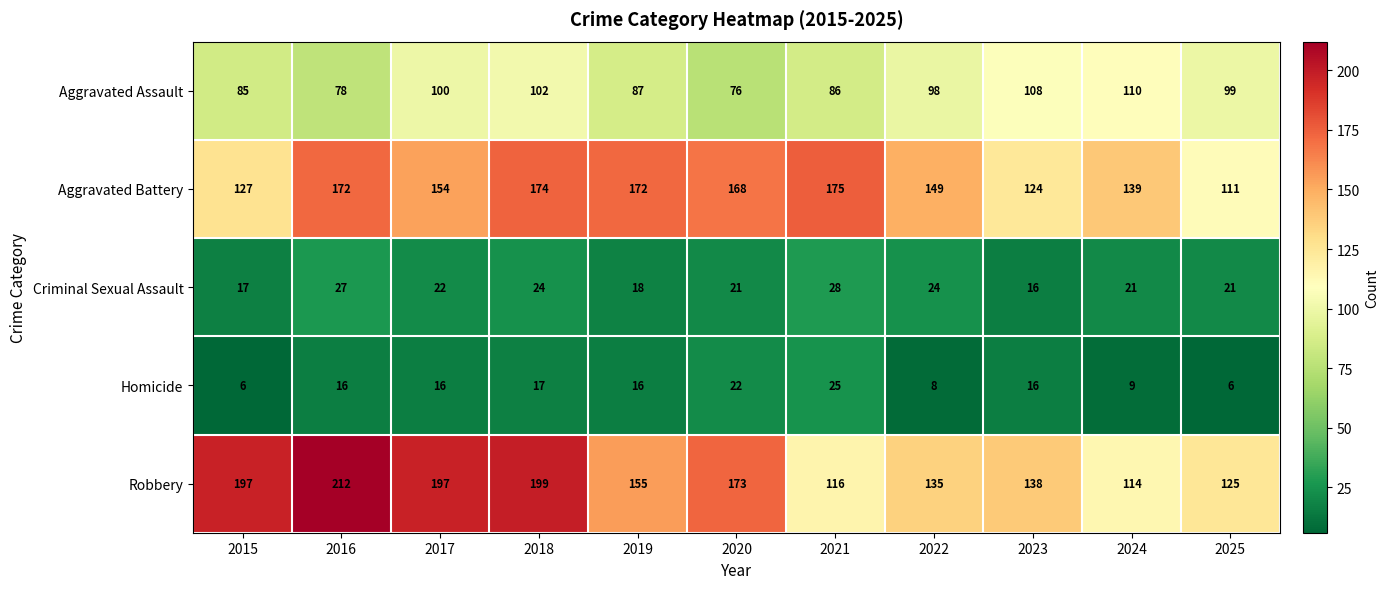

How many data points does each series have?

11